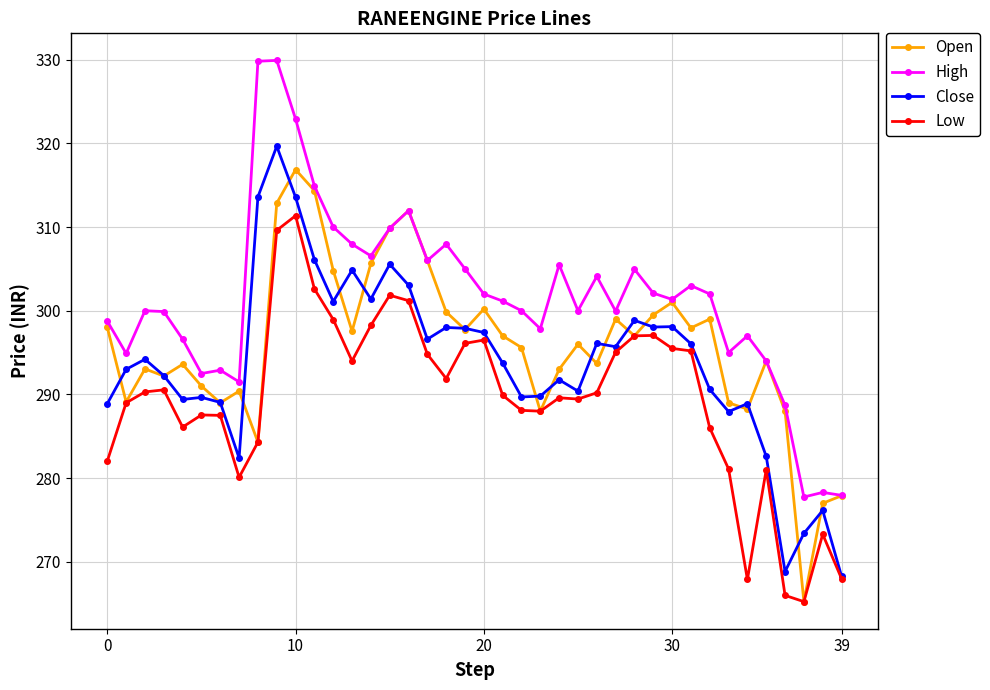

What is the highest value of the Open series?

316.9